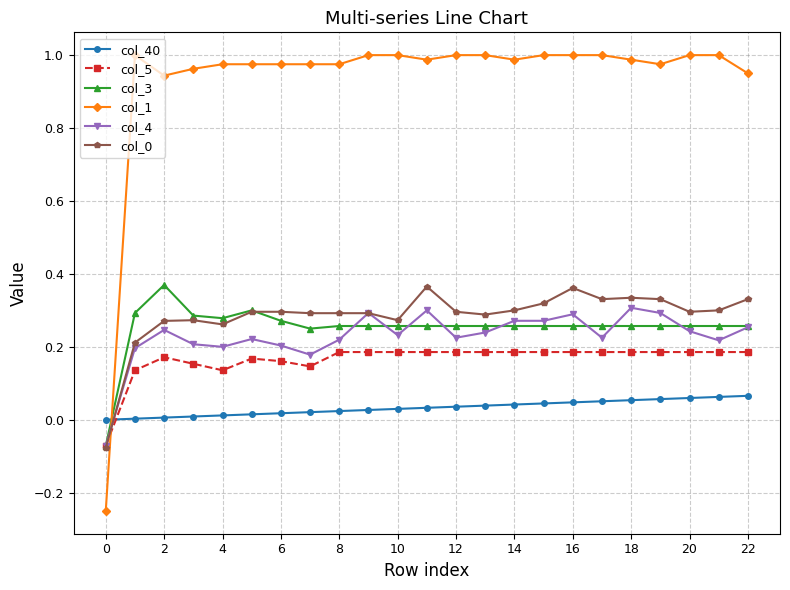

Which series has the largest total across all categories?

col_1